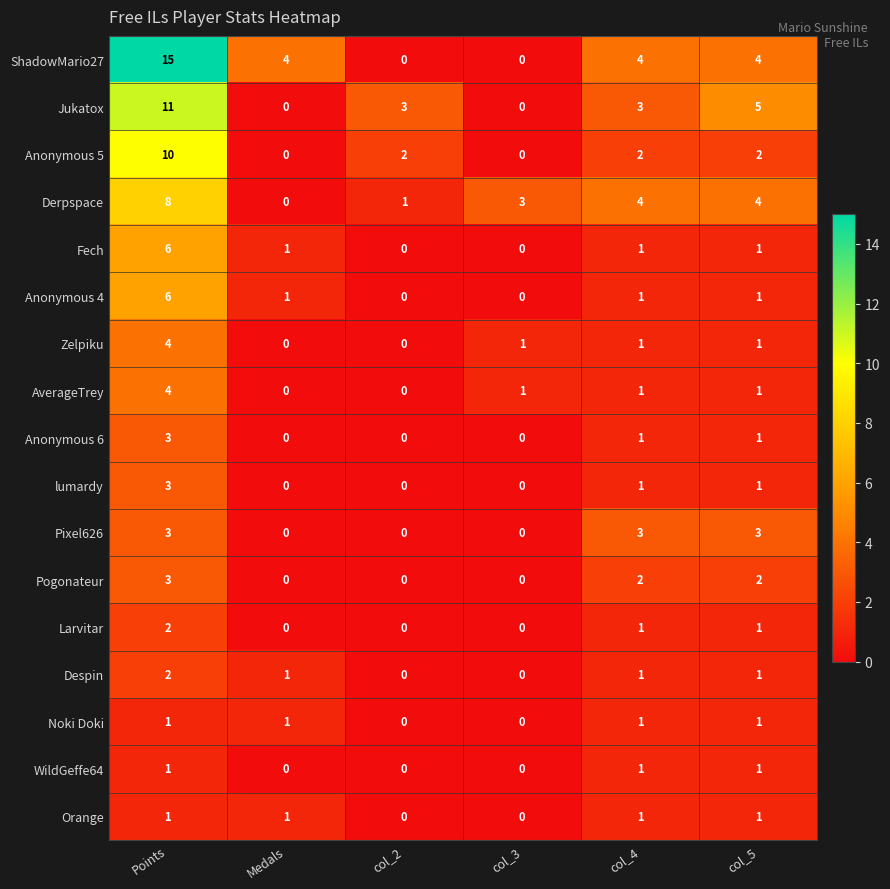

True or false: Pogonateur has a value of 0 at Medals.

True